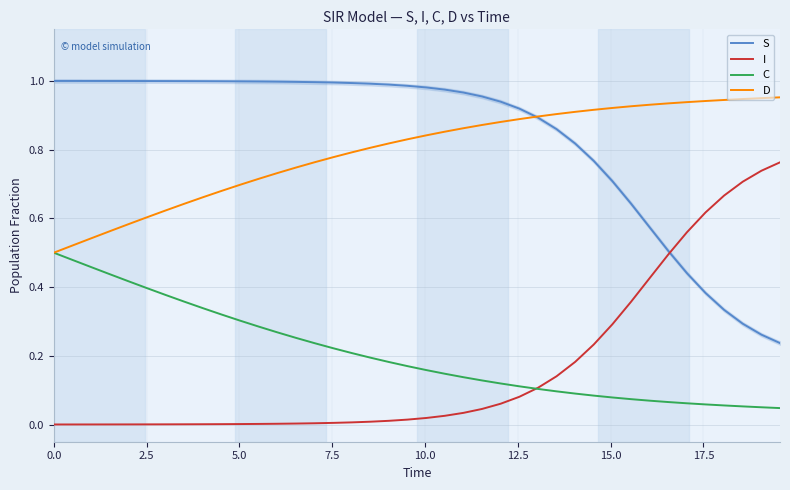

True or false: S and C intersect in this chart.

False